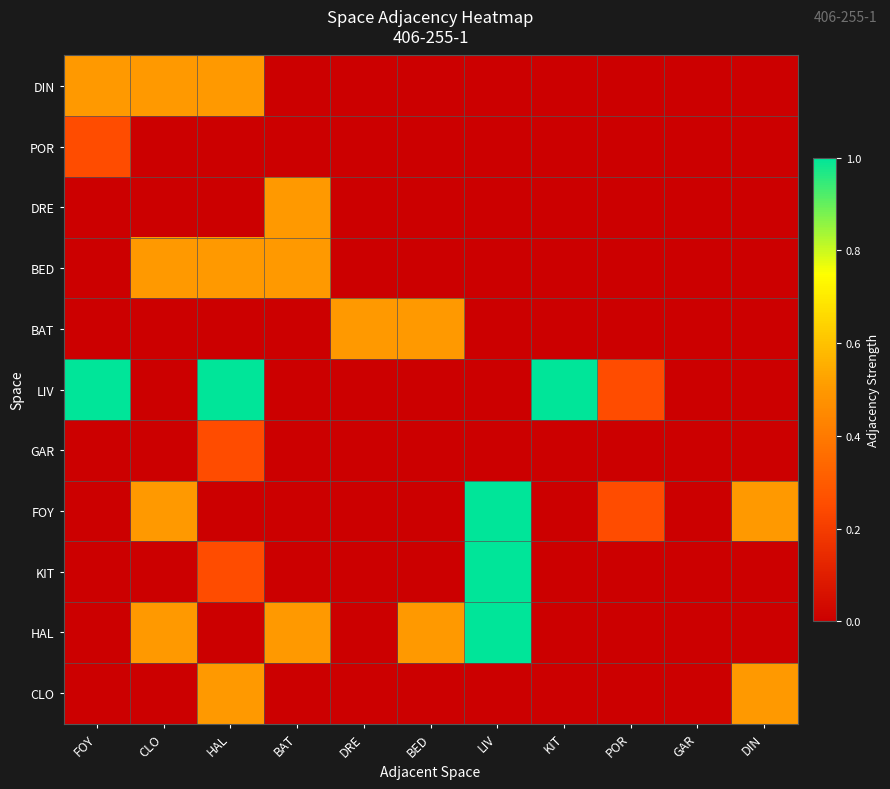

Which has a higher value, HAL or FOY?

HAL